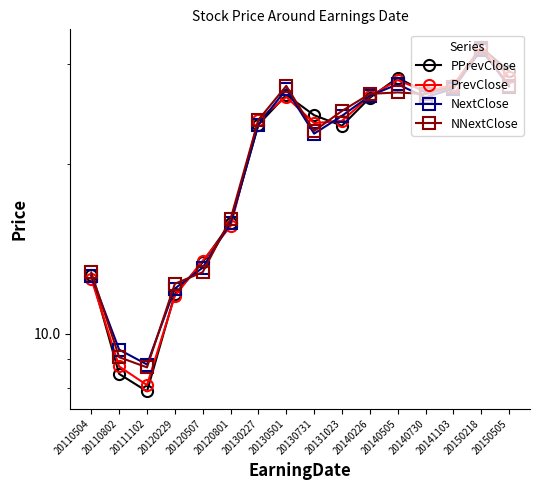

Does the chart display data point markers on the line(s)?

Yes